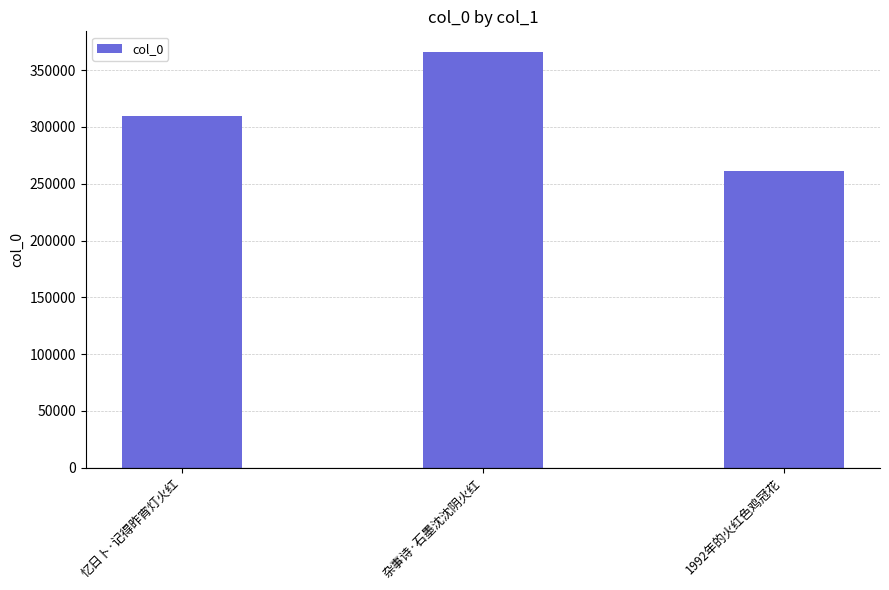

True or false: the data shows 467642 at 忆日卜·记得昨宵灯火红.

False